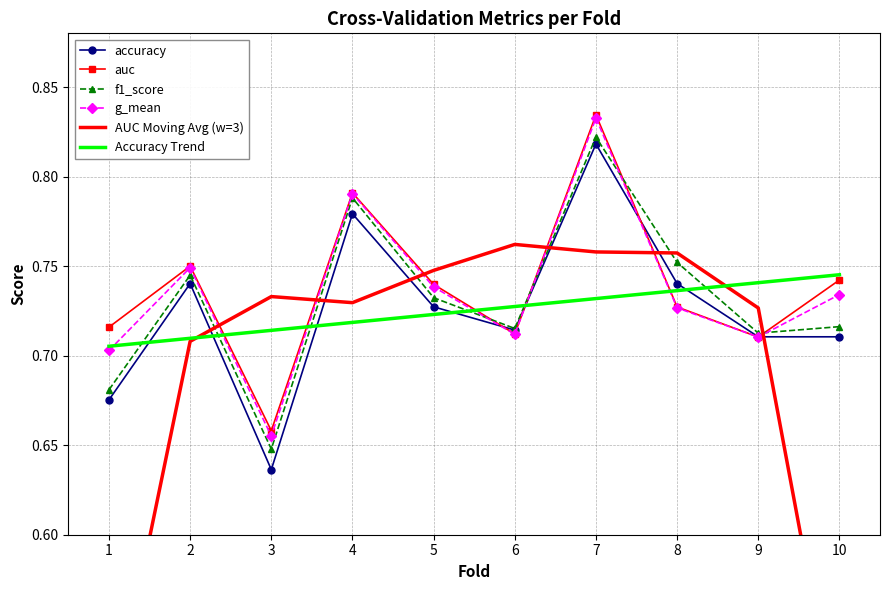

Is the value of Accuracy Trend at 7 greater than the value of auc at 3?

Yes